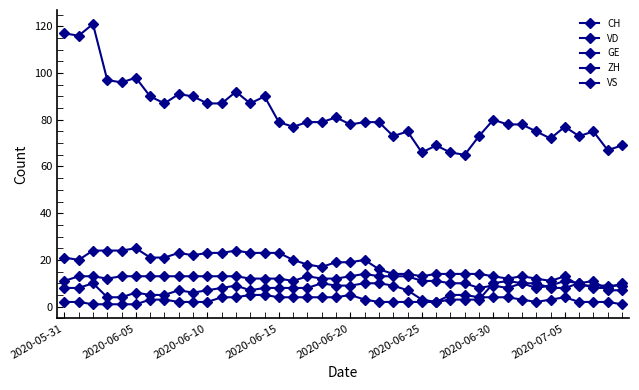

Does the chart have visible grid lines?

No